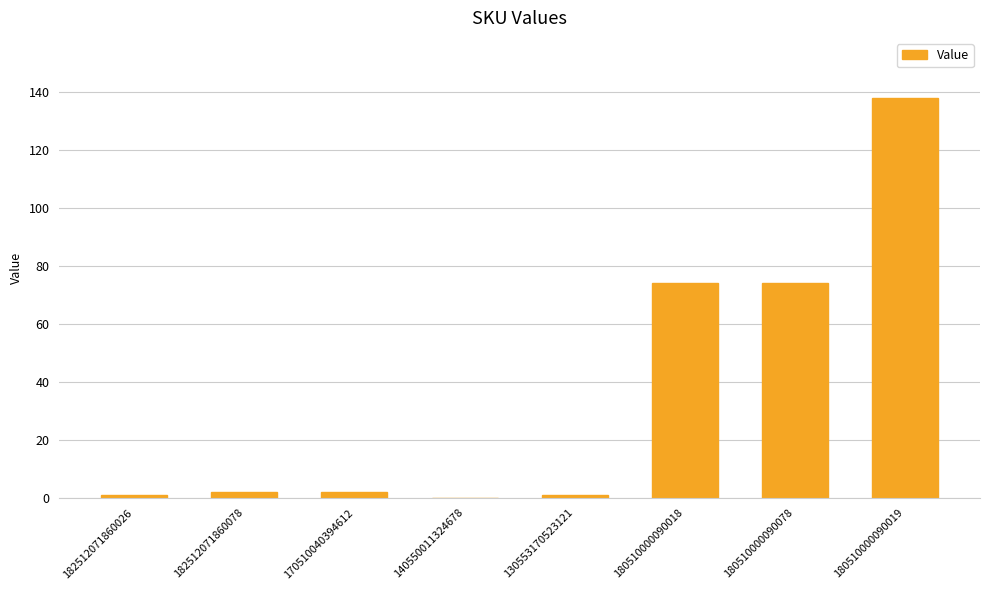

How many positive values are there?

7